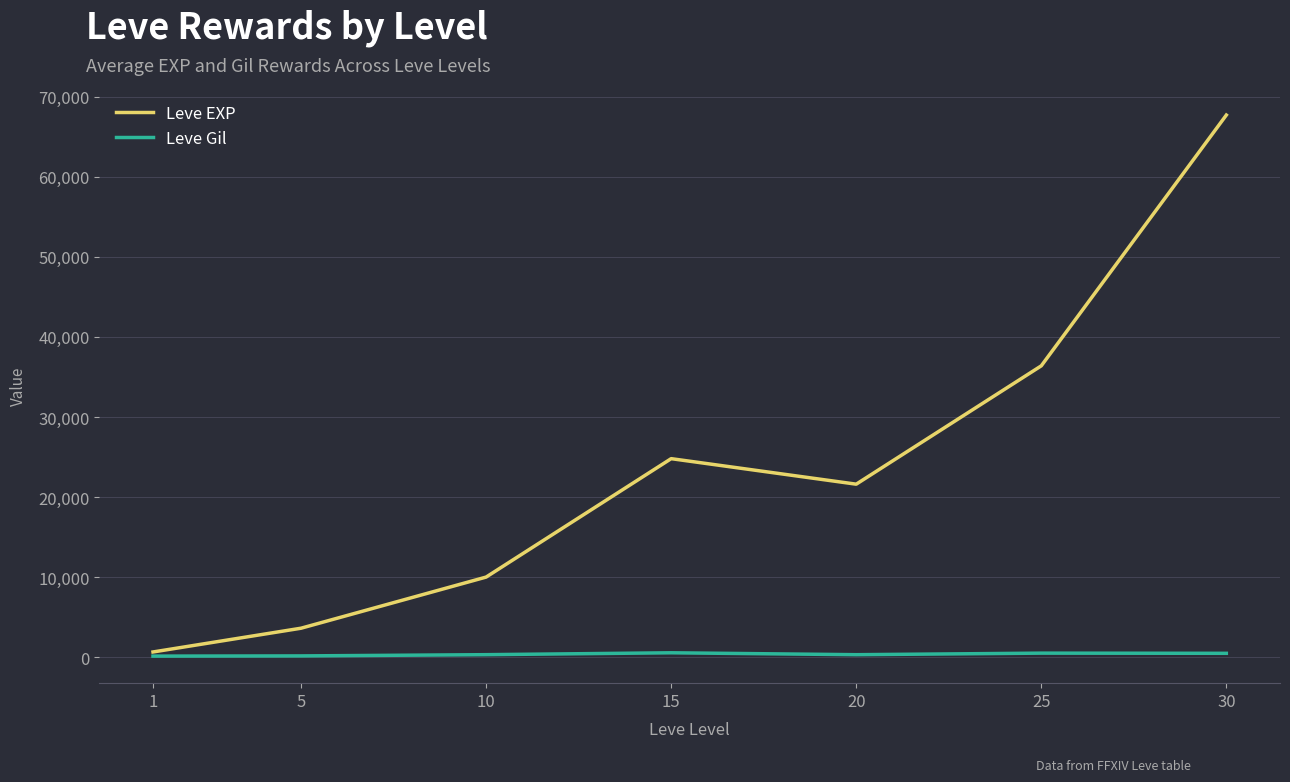

How many series are shown in this chart?

2